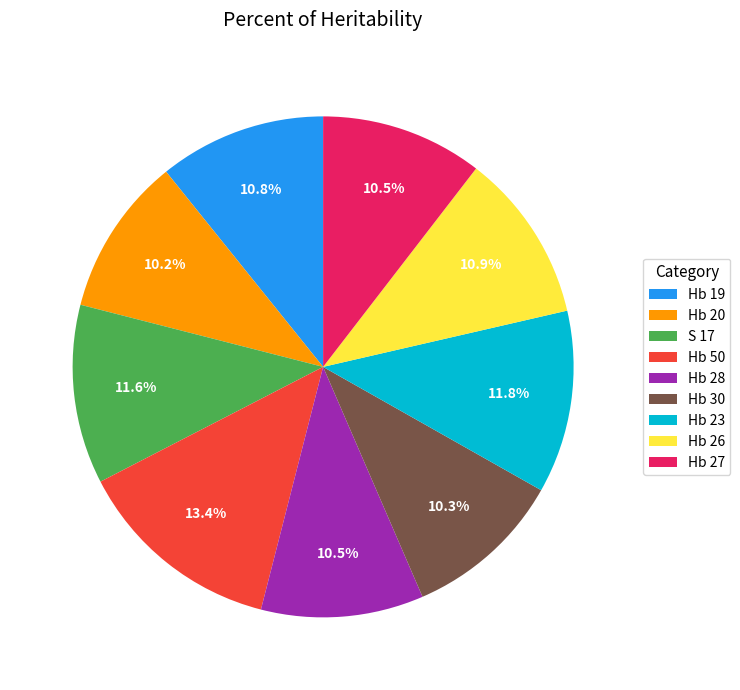

True or false: S 17 accounts for 18% of the total.

False